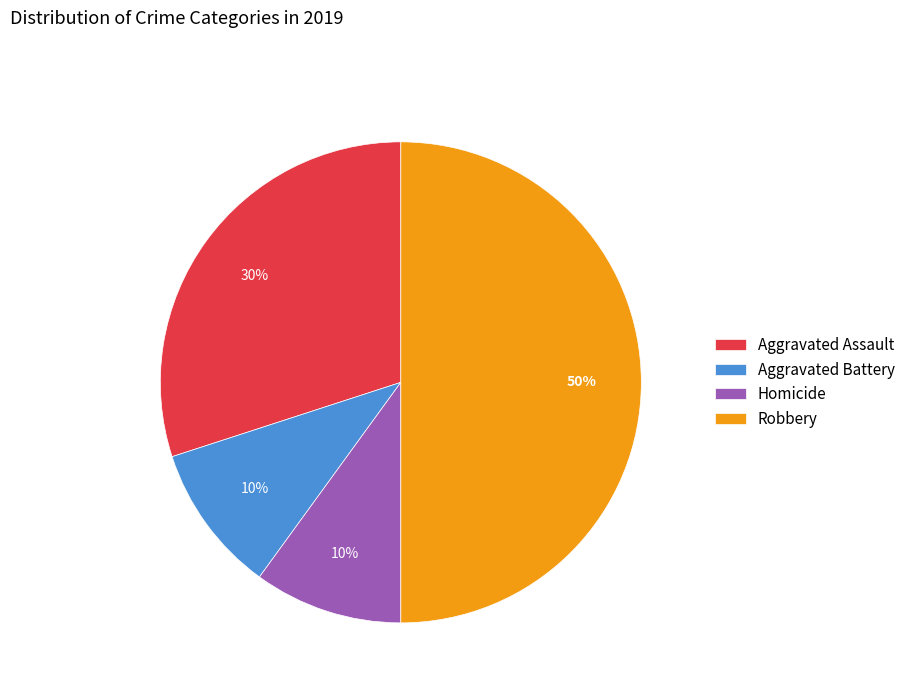

Do Robbery and Aggravated Assault together represent more than half of the pie?

Yes